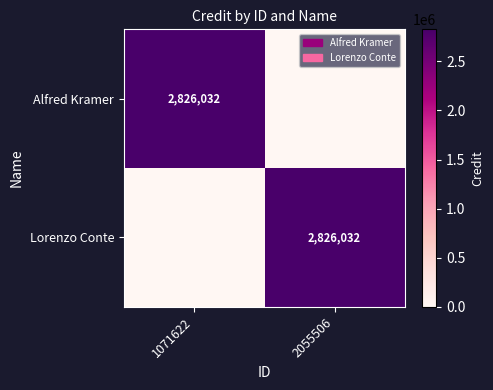

True or false: Alfred Kramer has a value of 1564796 at 1071622.

False